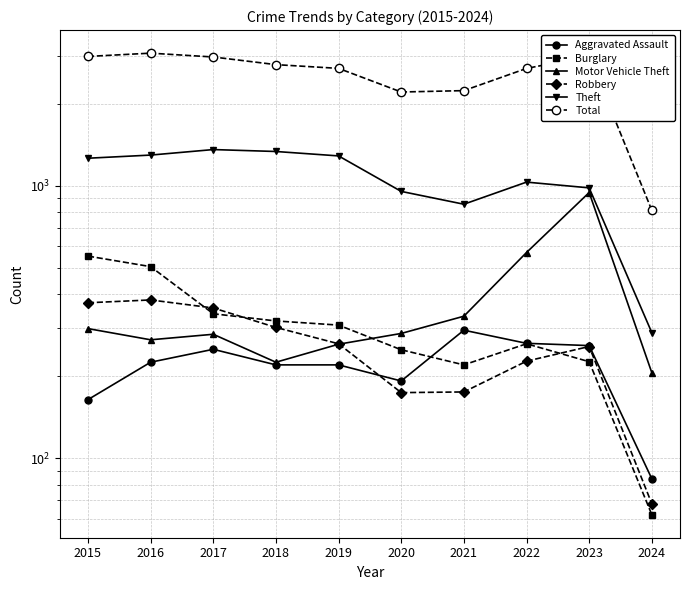

Which label corresponds to the smallest value in the chart?

2024